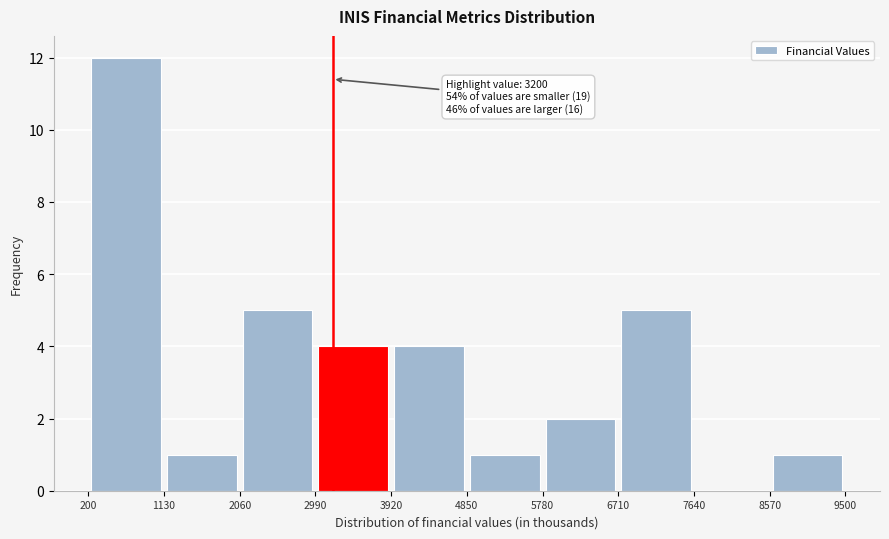

Over which range of the x-axis is the bar tallest?

200 to 1130